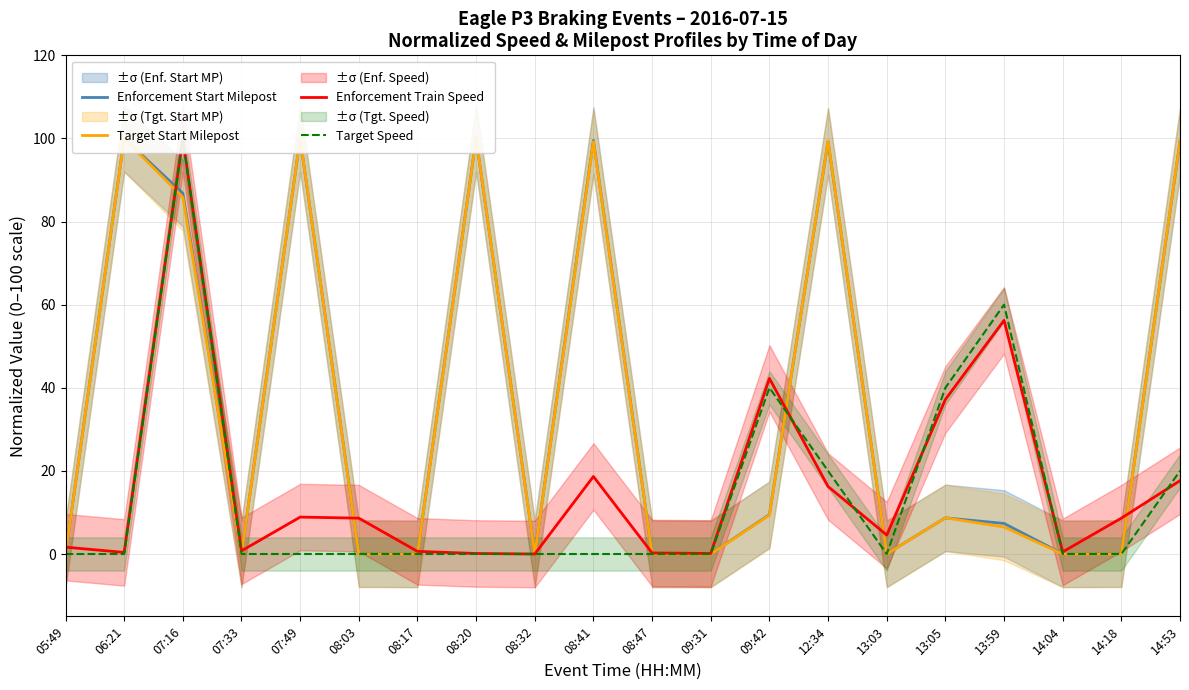

What position from the right is 14:53?

1